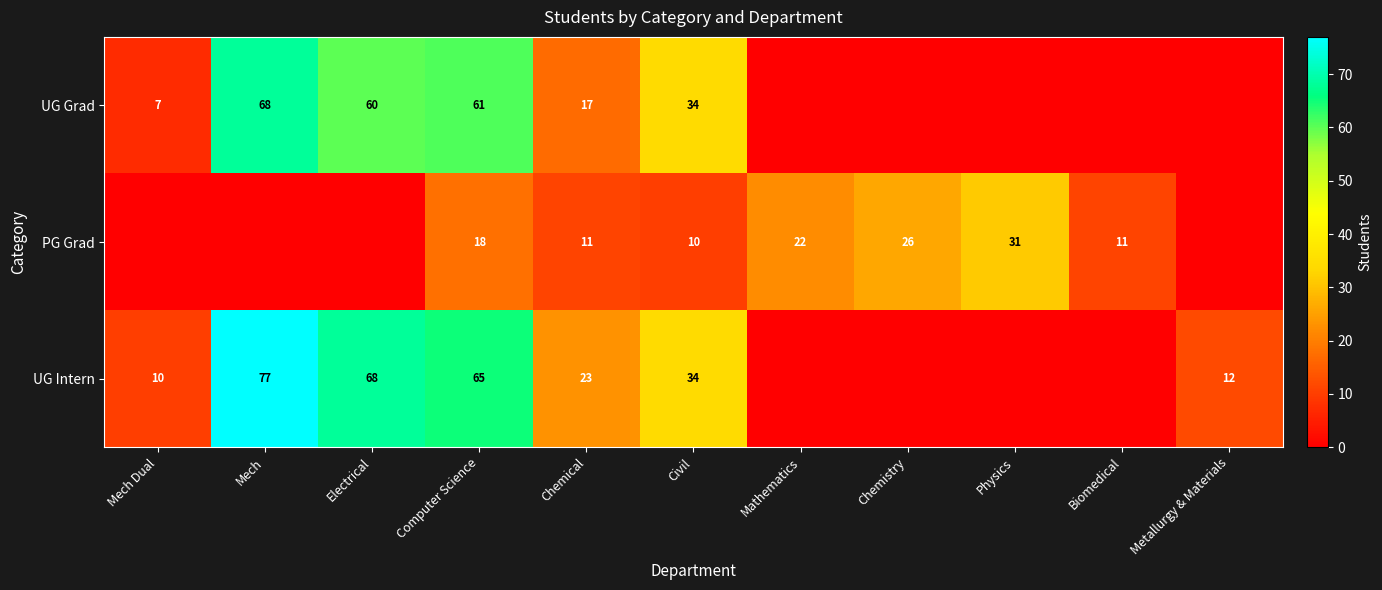

What is the sum of the UG Grad values at Civil and Biomedical?

34